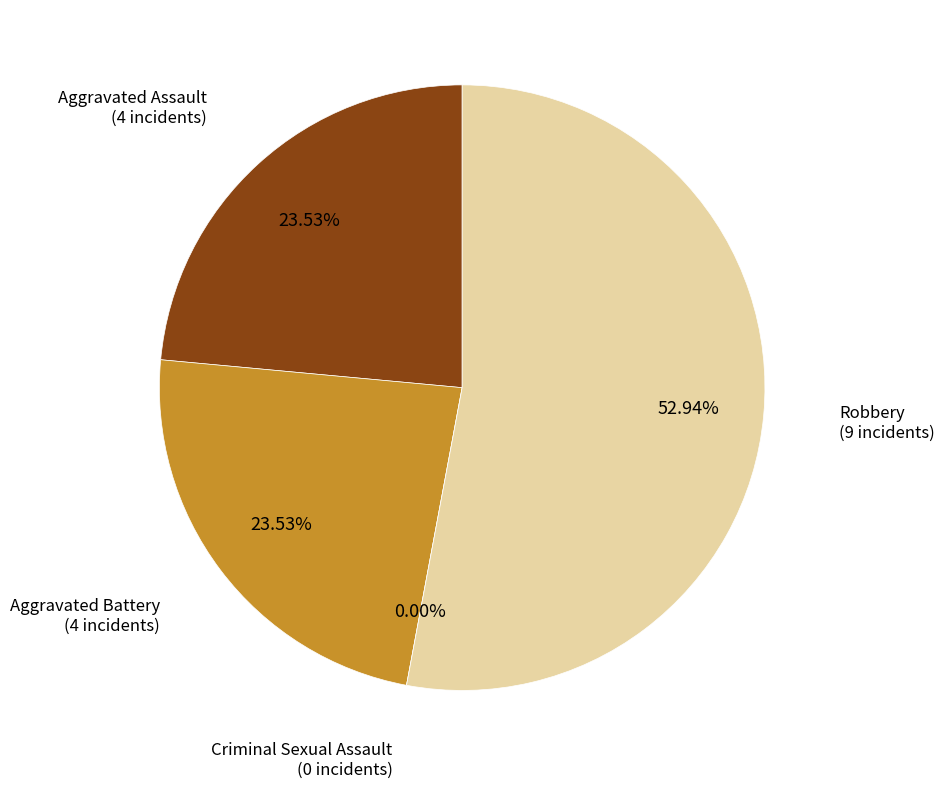

Which category accounts for the majority?

Robbery